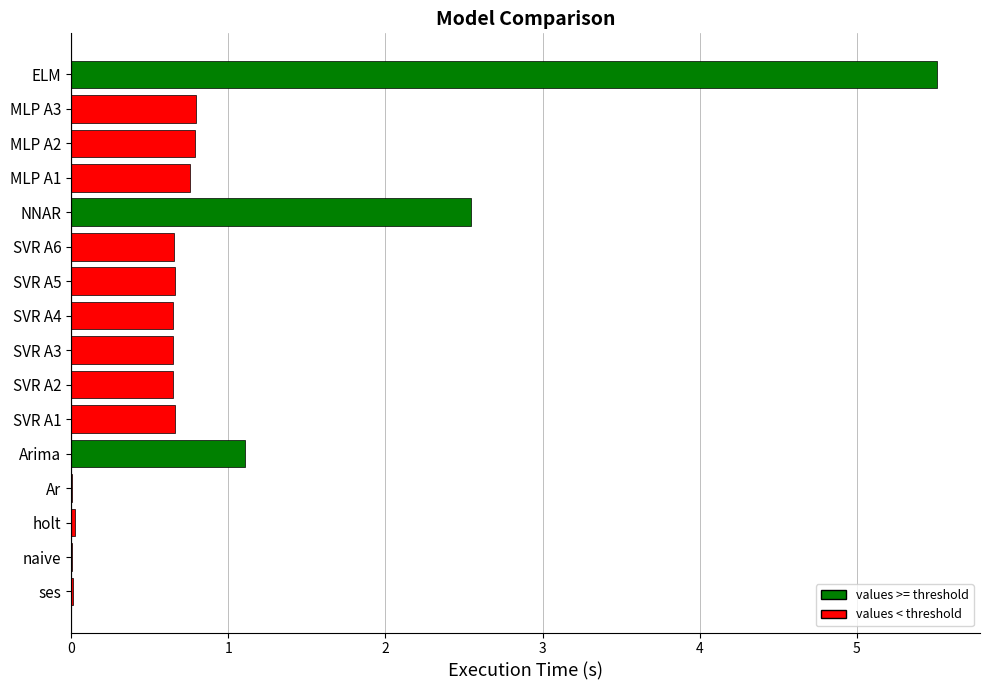

The value at MLP A3 is 0.8. True or false?

True